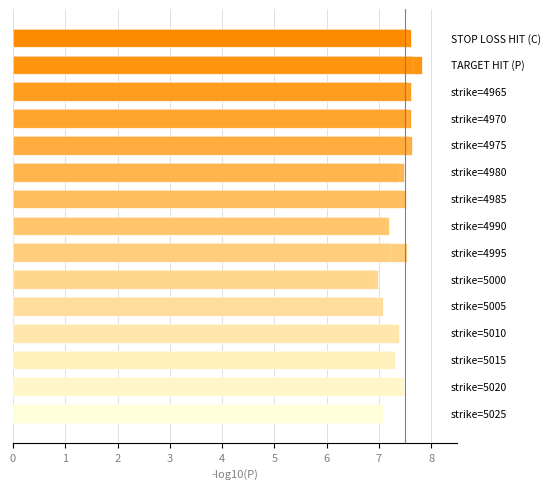

Between 4 and 11, which is larger?

4